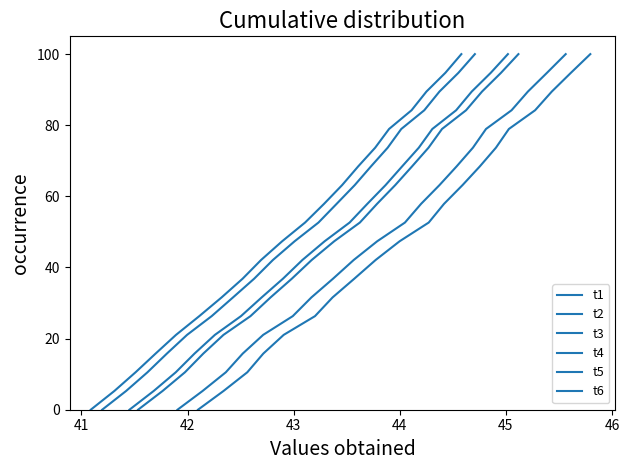

Is this an area chart (filled region under the line)?

No